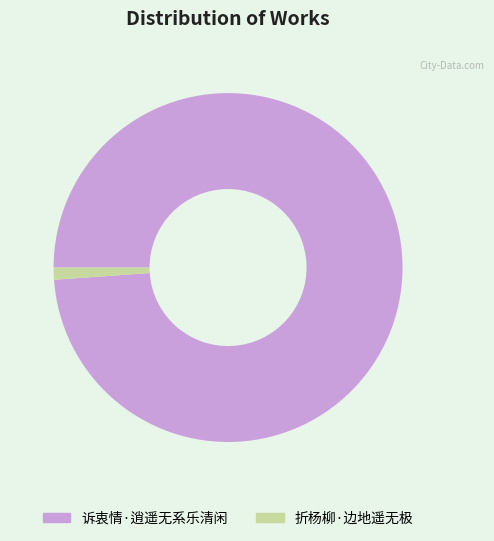

Which slice is the smallest?

折杨柳·边地遥无极